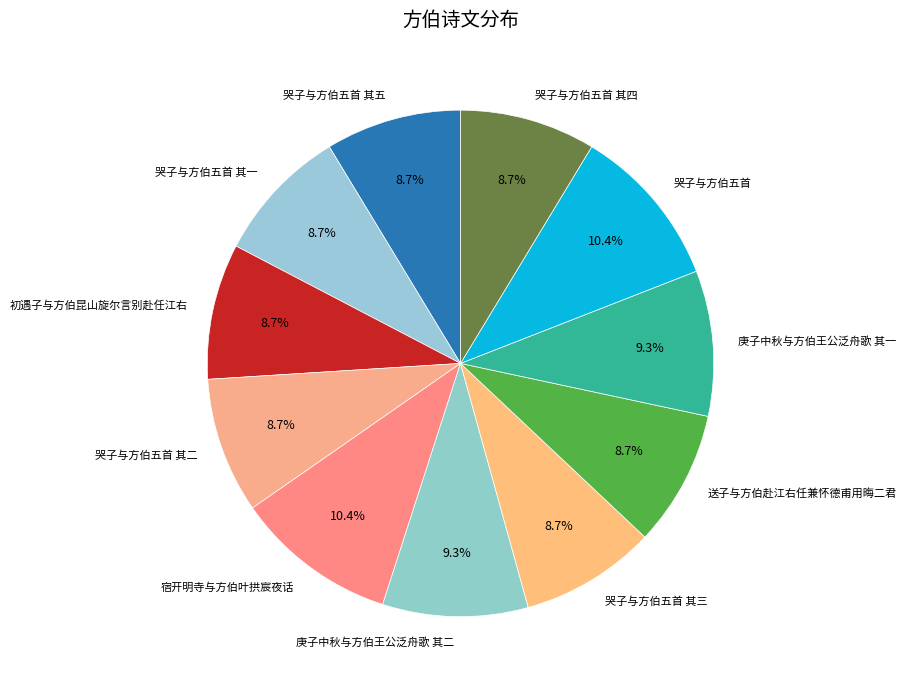

What percentage is the 哭子与方伯五首 其三 slice, to the nearest percent?

9%